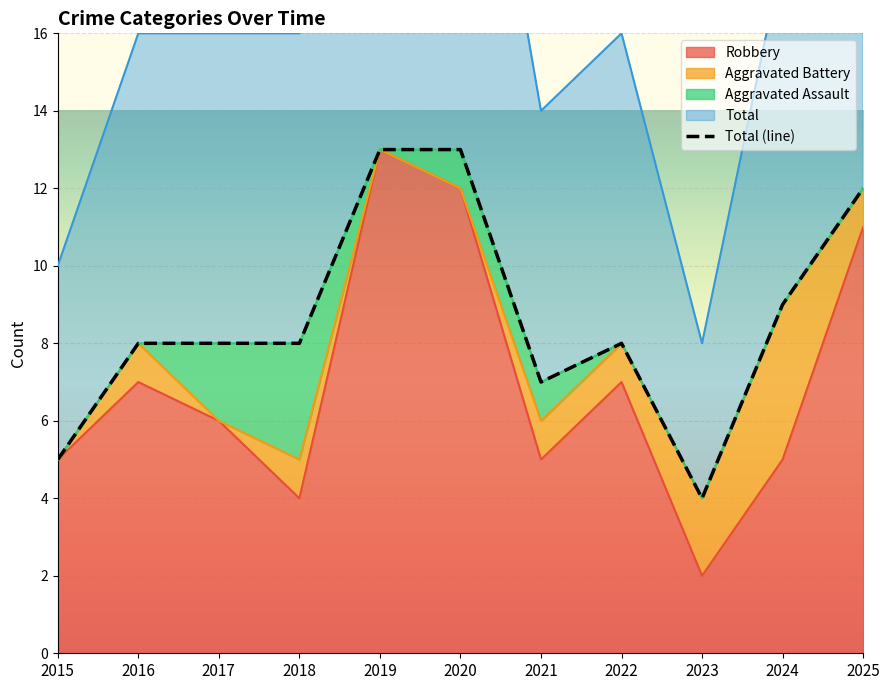

Reading left to right, transcribe all the data shown in this chart.

2015=5	2016=8	2017=8	2018=8	2019=13	2020=13	2021=7	2022=8	2023=4	2024=9	2025=12